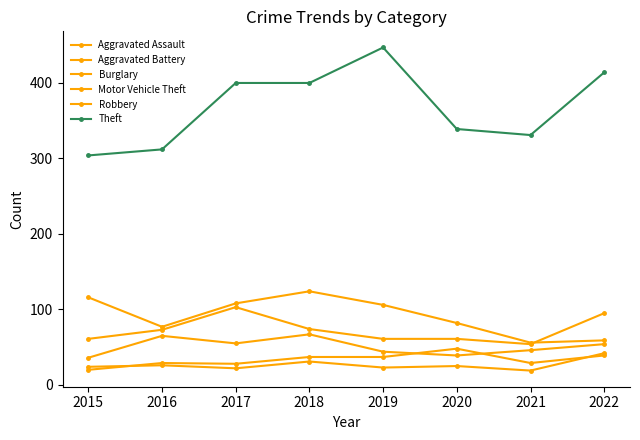

How many lines are shown in the chart?

6